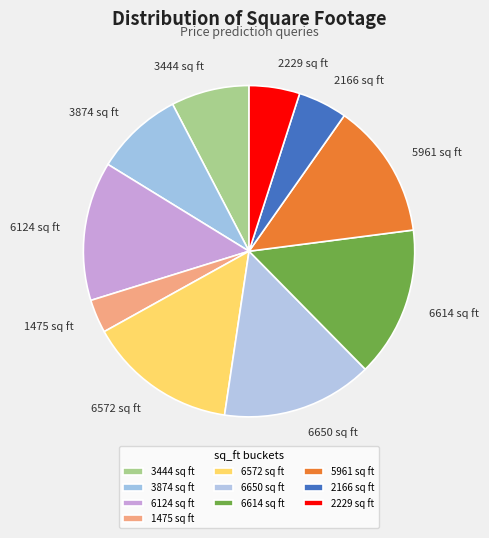

Does 3444 sq ft represent more than half of the total?

No